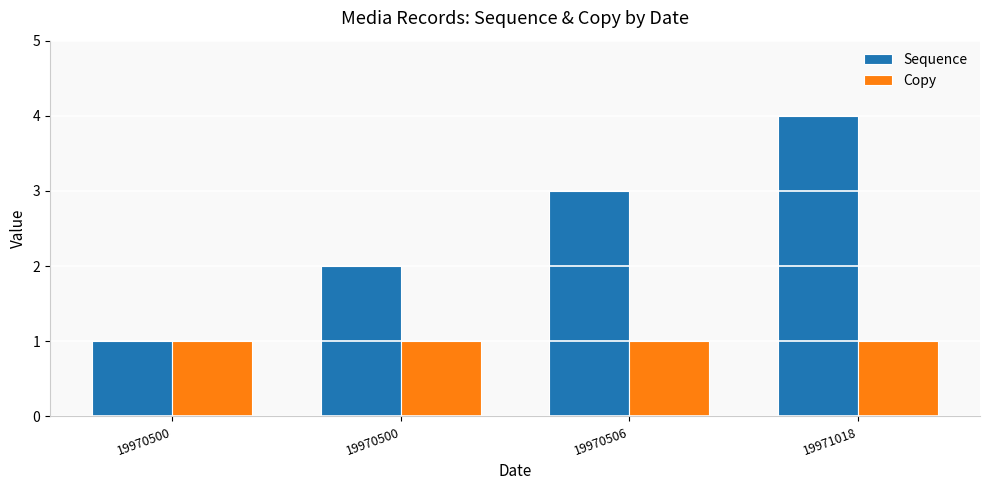

Reading left to right, extract all data points from this chart.

Sequence: 1	2	3	4
Copy: 1	1	1	1